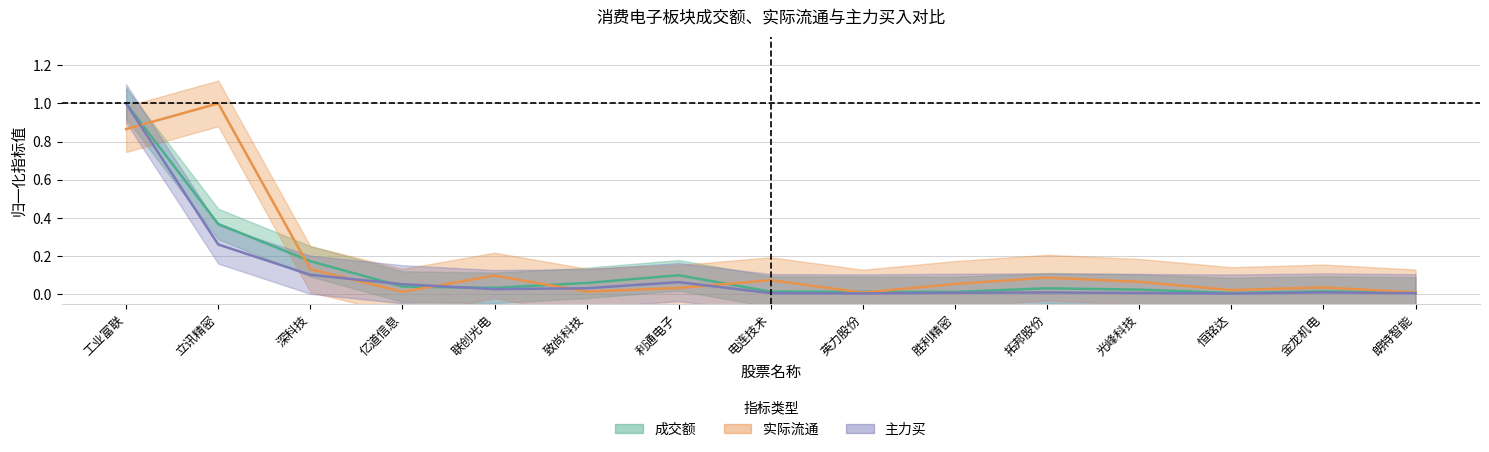

Rank the categories by 实际流通 value from highest to lowest.

立讯精密, 工业富联, 深科技, 联创光电, 拓邦股份, 电连技术, 光峰科技, 胜利精密, 金龙机电, 利通电子, 恒铭达, 致尚科技, 亿道信息, 朗特智能, 英力股份